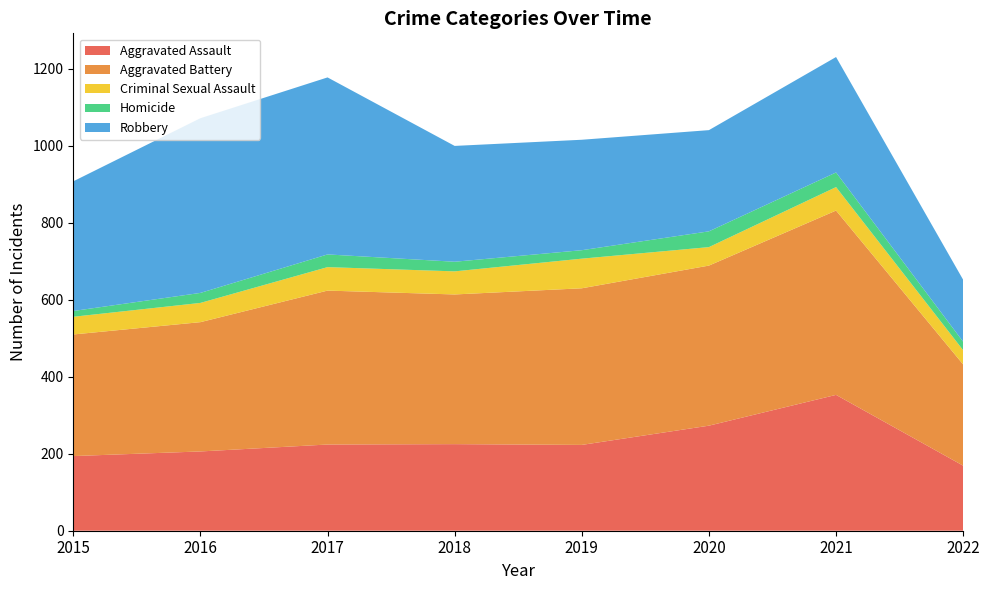

Reading left to right, extract all data points from this chart.

Aggravated Assault: 2015=194	2016=206	2017=224	2018=225	2019=223	2020=273	2021=353	2022=169
Aggravated Battery: 2015=316	2016=336	2017=400	2018=389	2019=407	2020=416	2021=479	2022=263
Criminal Sexual Assault: 2015=46	2016=50	2017=61	2018=60	2019=77	2020=48	2021=61	2022=37
Homicide: 2015=15	2016=26	2017=33	2018=25	2019=22	2020=41	2021=38	2022=22
Robbery: 2015=337	2016=454	2017=460	2018=301	2019=287	2020=263	2021=300	2022=161